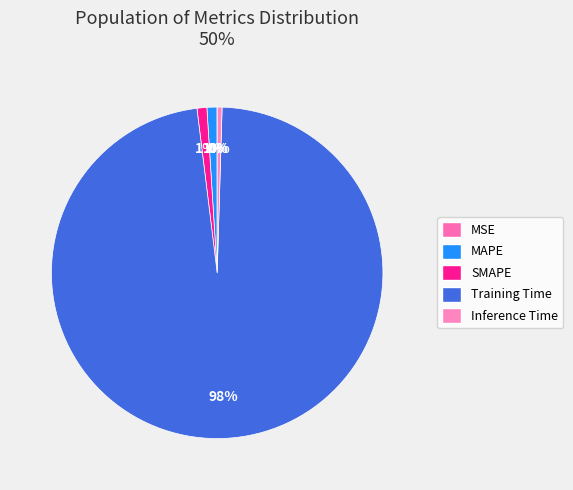

To the nearest percent, what percentage of the pie is MAPE?

1%